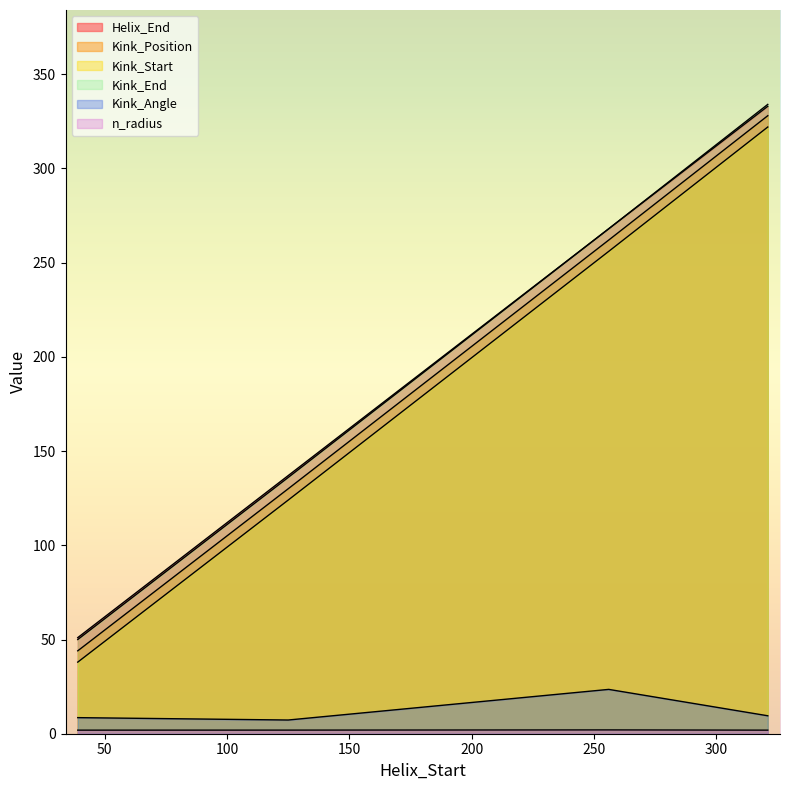

Which series has the largest range (max minus min)?

Kink_Position